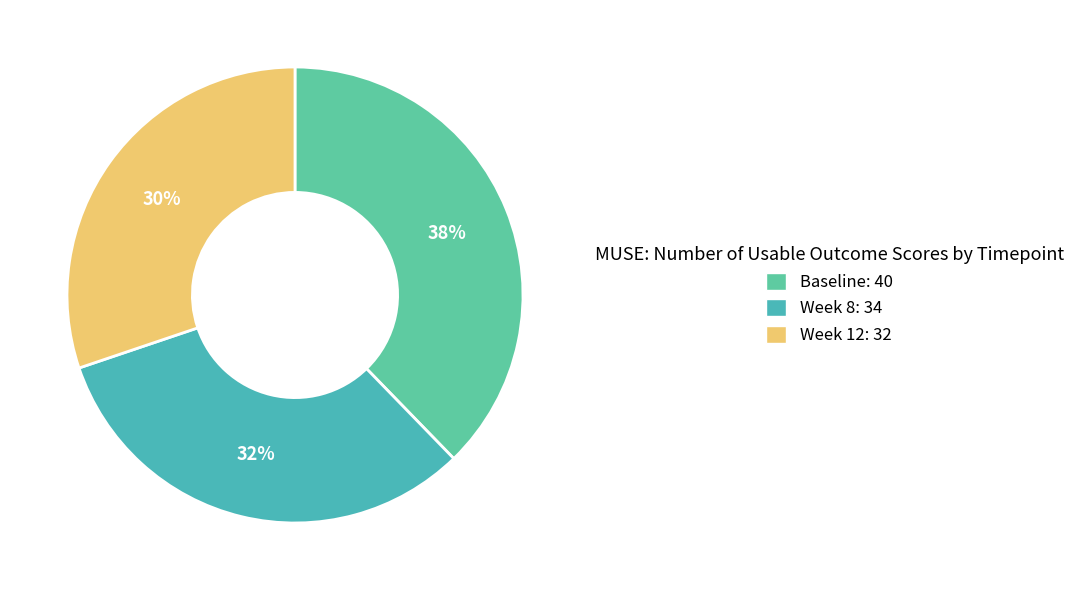

Which slice is the largest?

Baseline